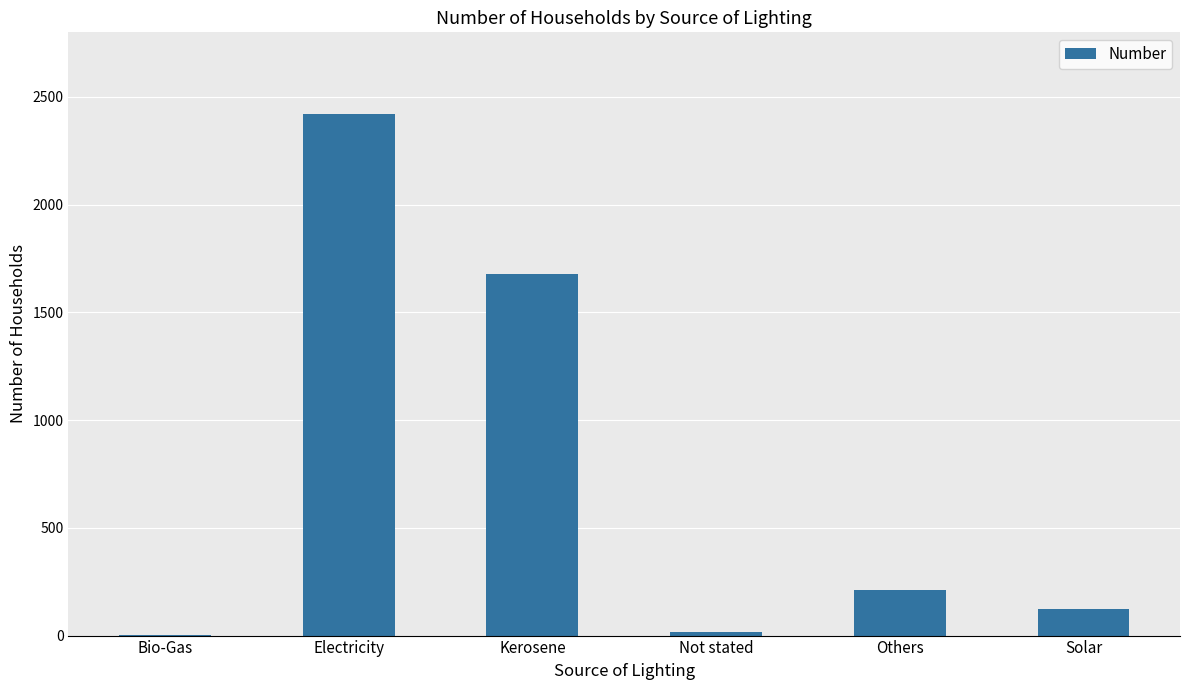

Which label corresponds to the largest value in the chart?

Electricity